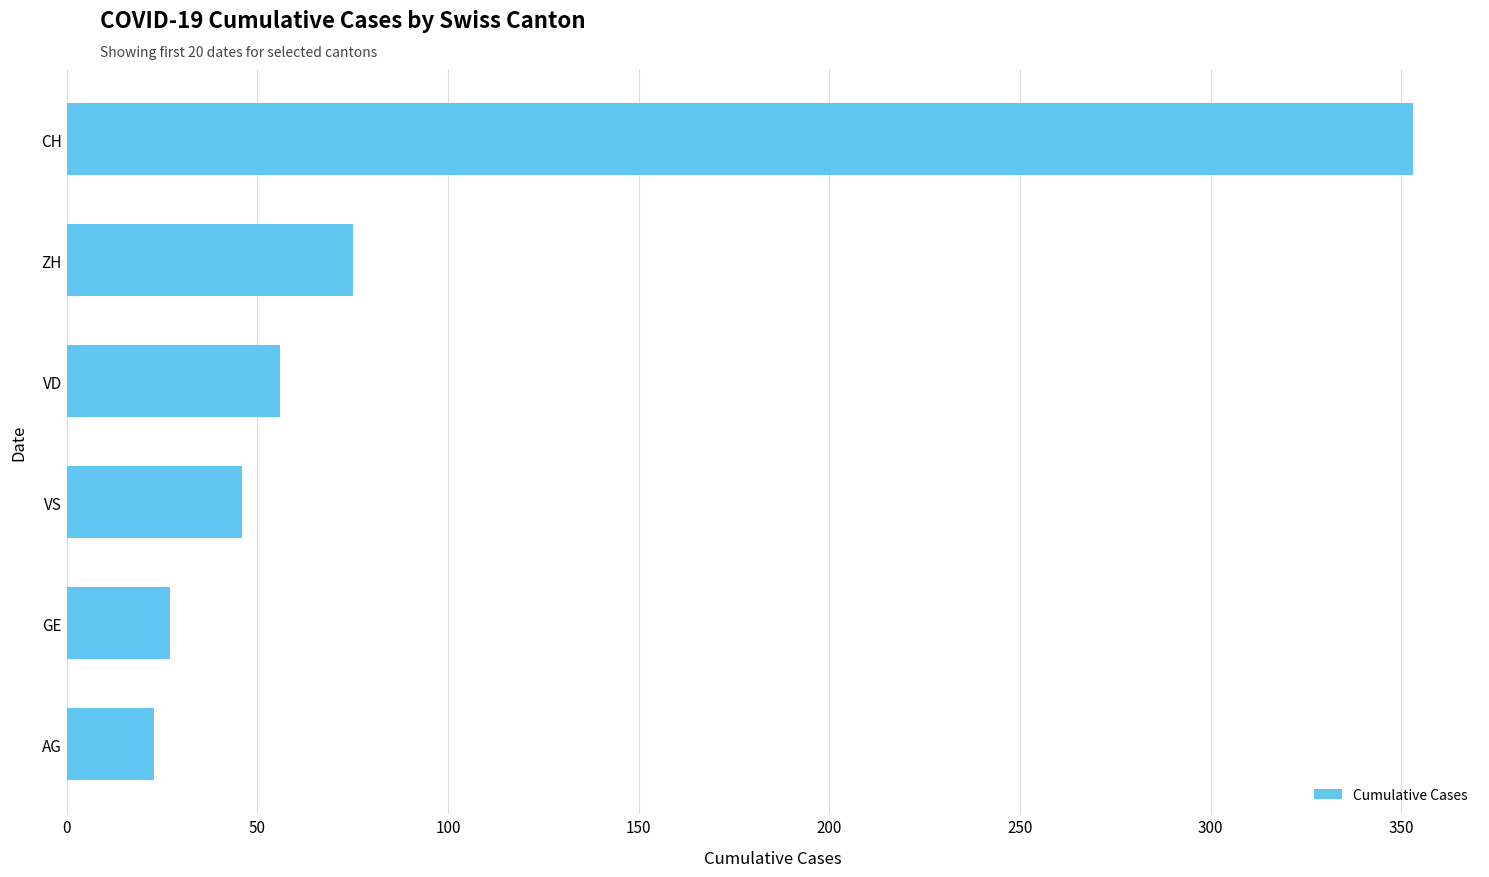

What is the difference between the second highest and second lowest values?

48